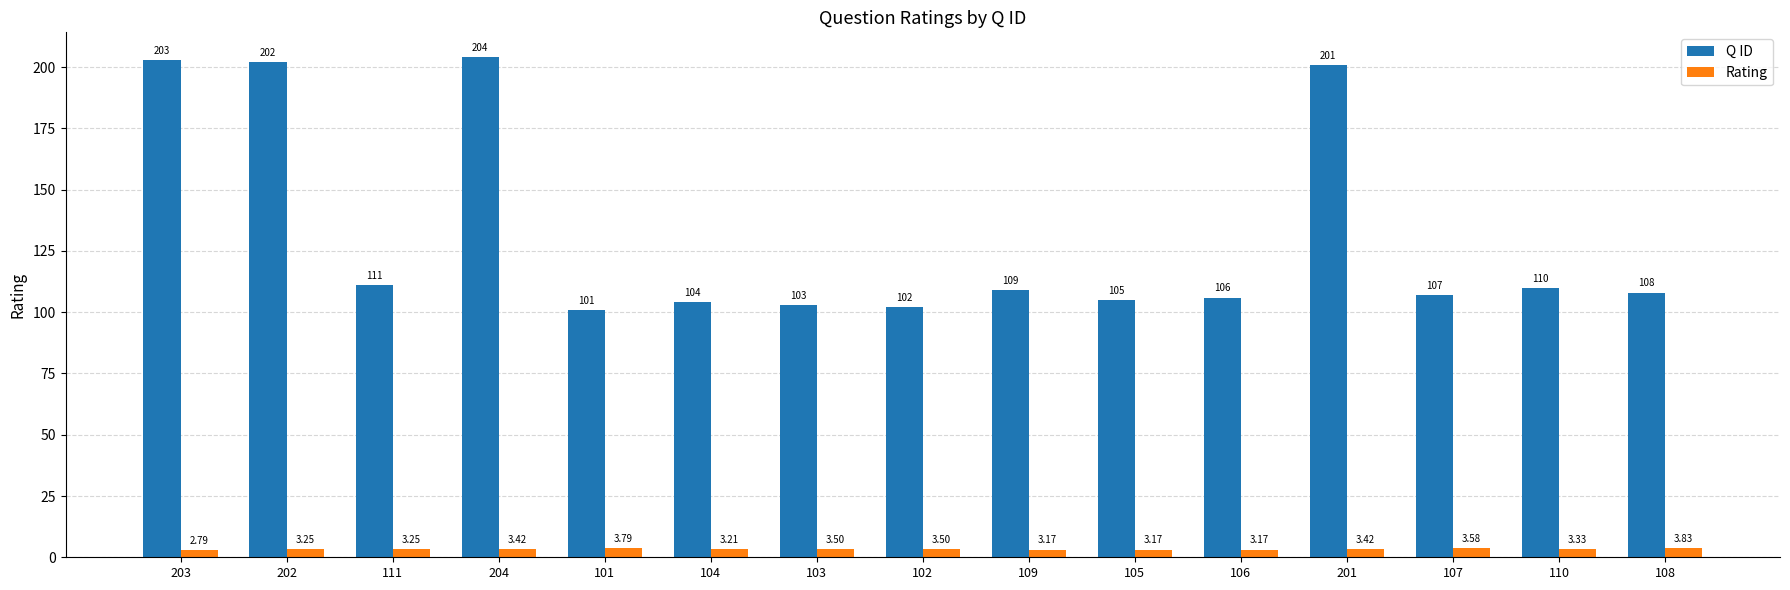

Are the bars grouped side by side (vs. stacked)?

Yes